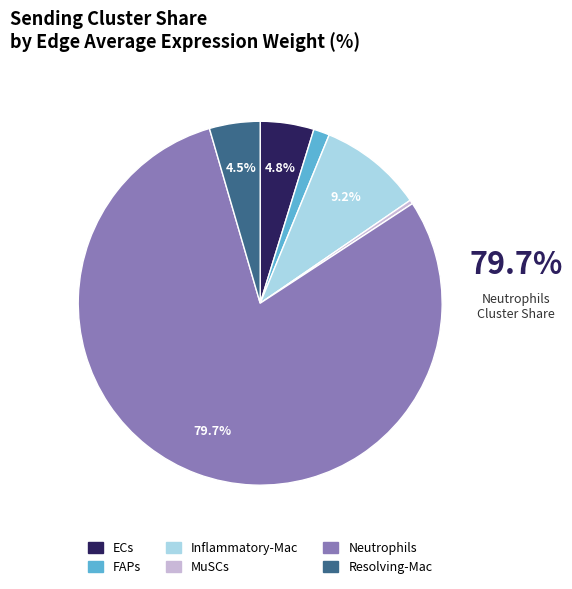

Which slice is the largest?

Neutrophils